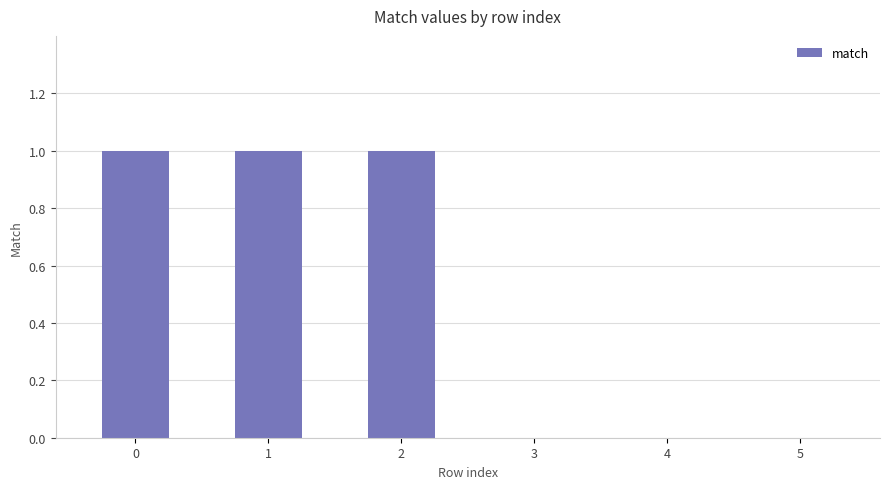

Reading right to left, extract all data points from this chart.

5=0	4=0	3=0	2=1	1=1	0=1